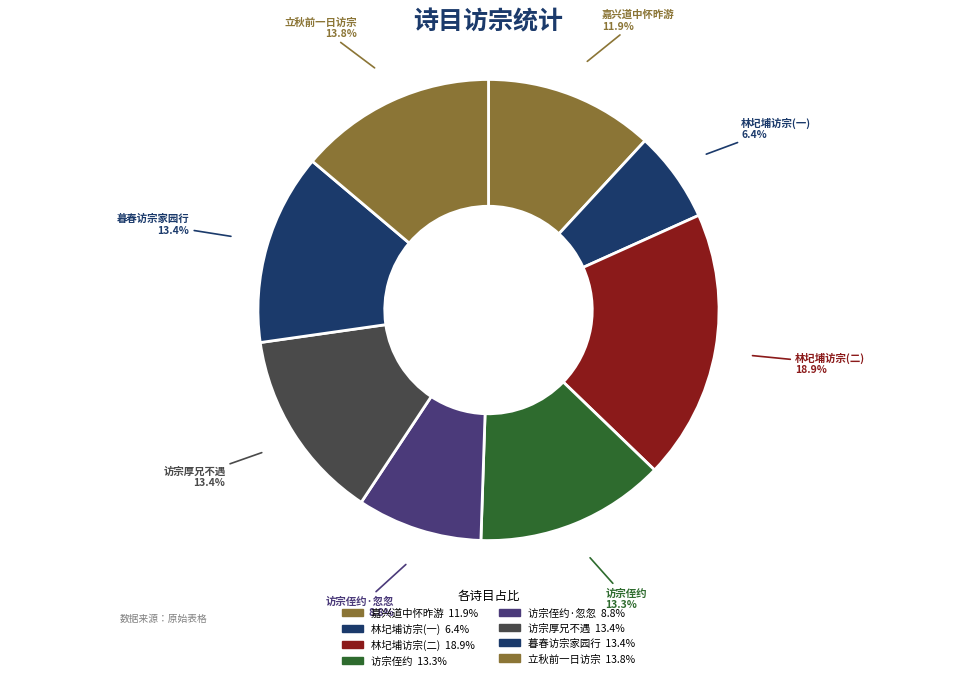

Which has a higher value, 林圮埔访宗(二) or 暮春访宗家园行?

林圮埔访宗(二)